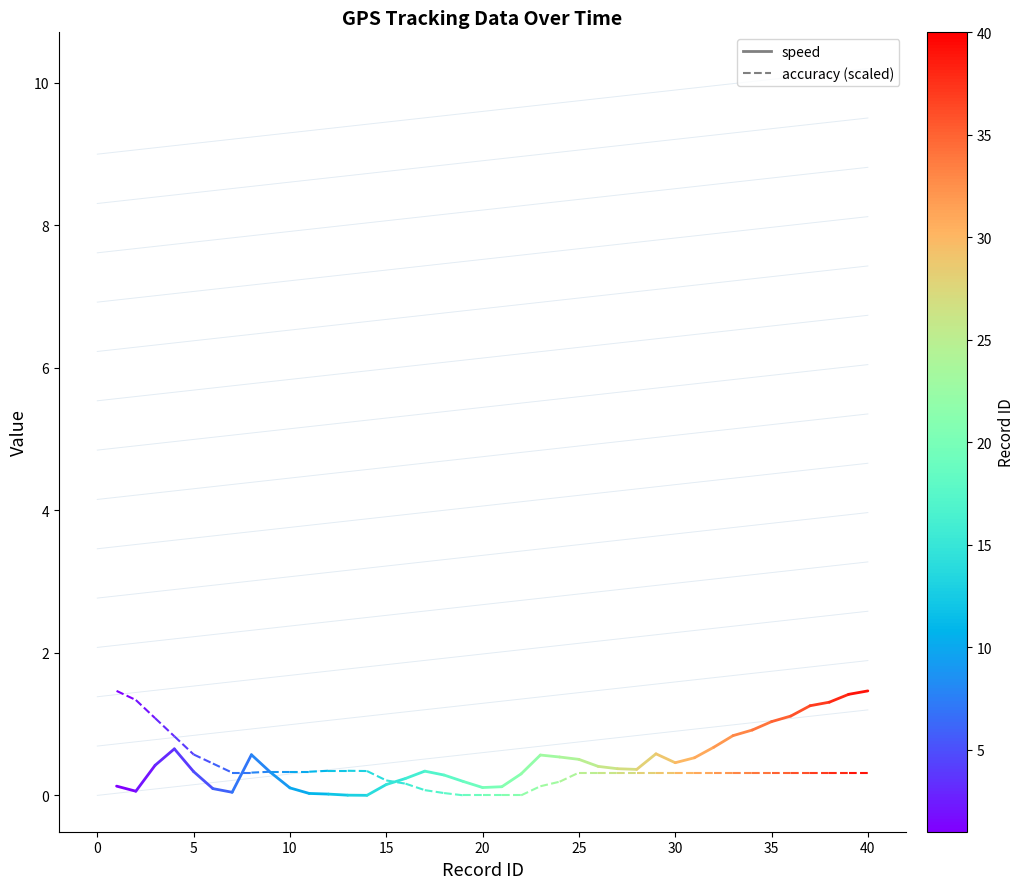

At 0, list the series in order from largest to smallest.

accuracy (scaled), speed